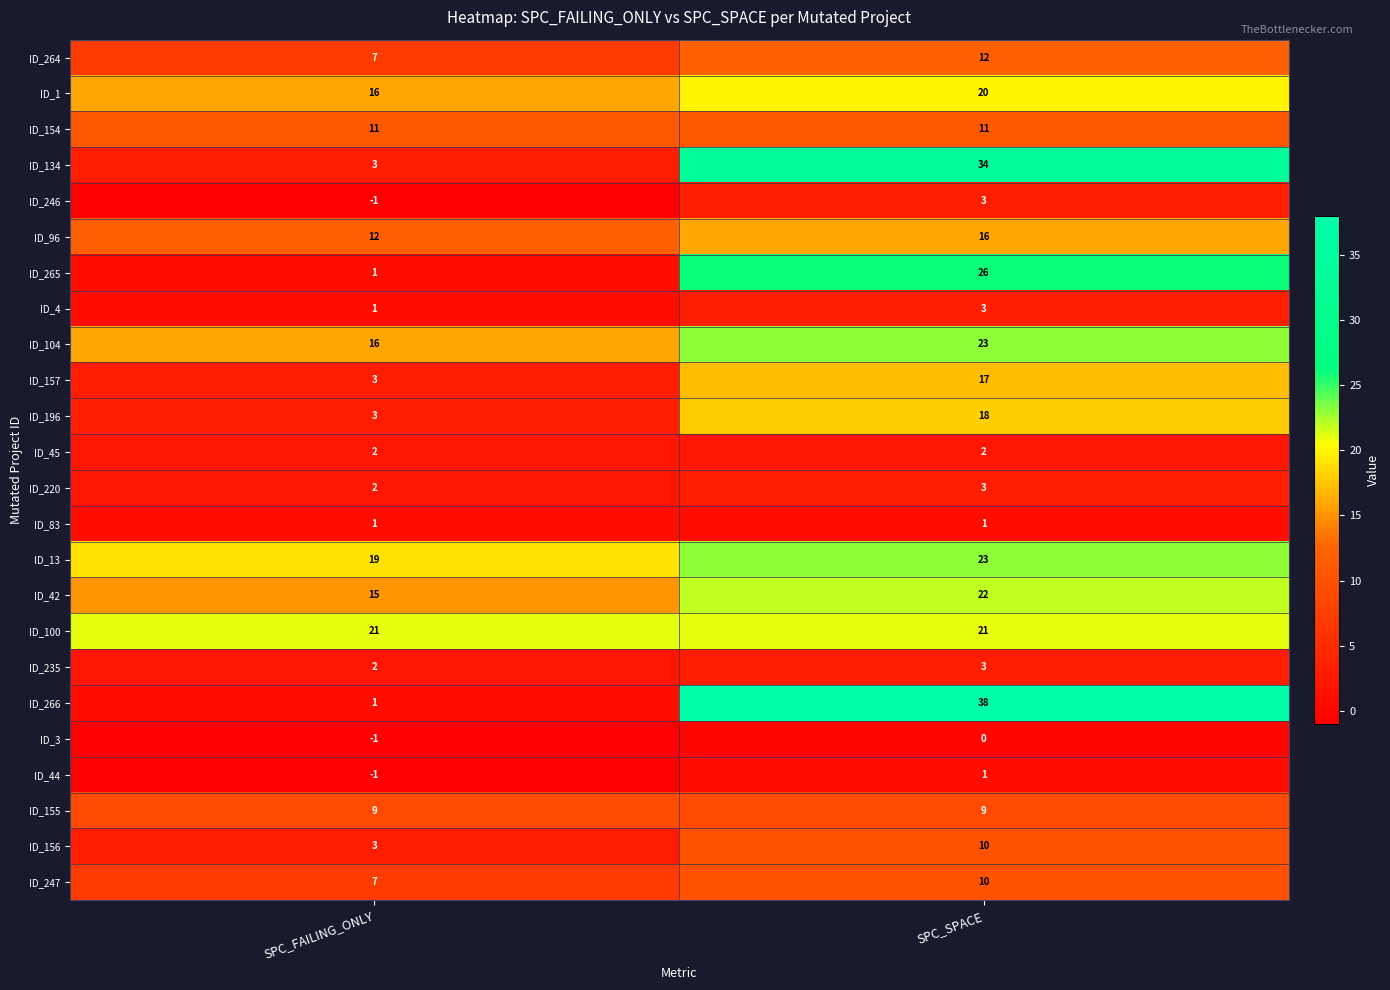

What is the sum of the ID_104 values at SPC_SPACE and SPC_FAILING_ONLY?

39